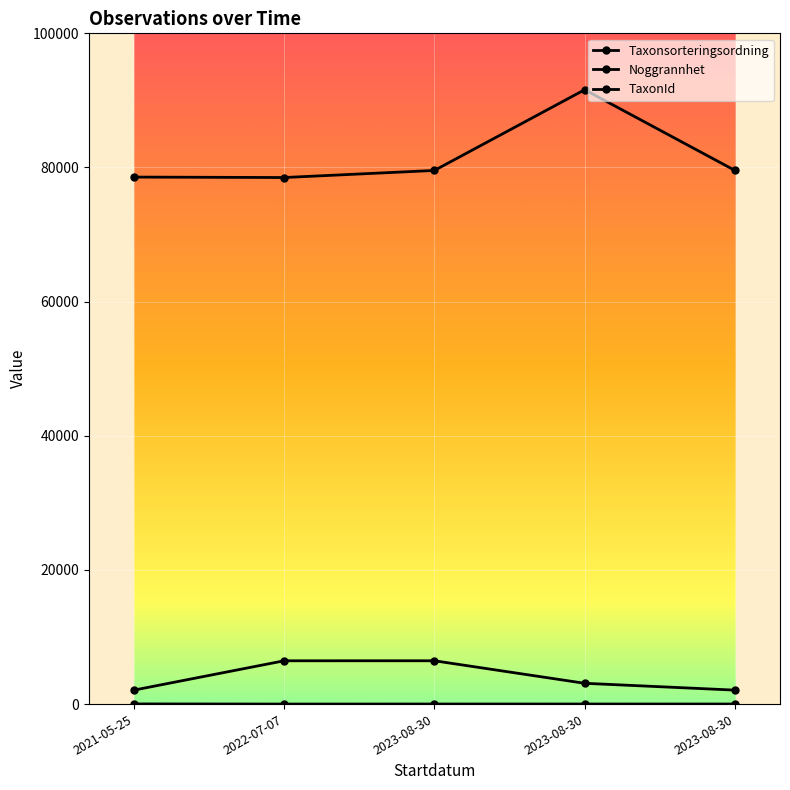

Where does the Taxonsorteringsordning series first go above 79558?

2023-08-30